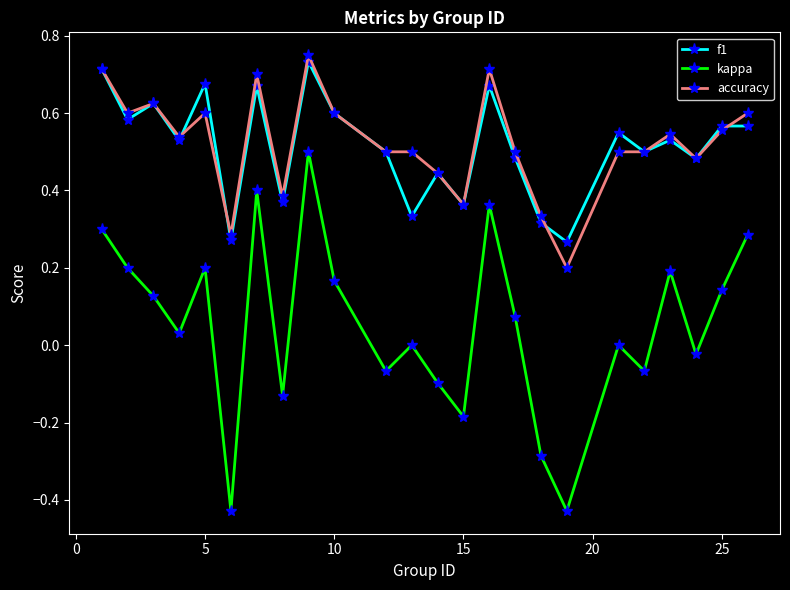

Which series has the largest range (max minus min)?

kappa